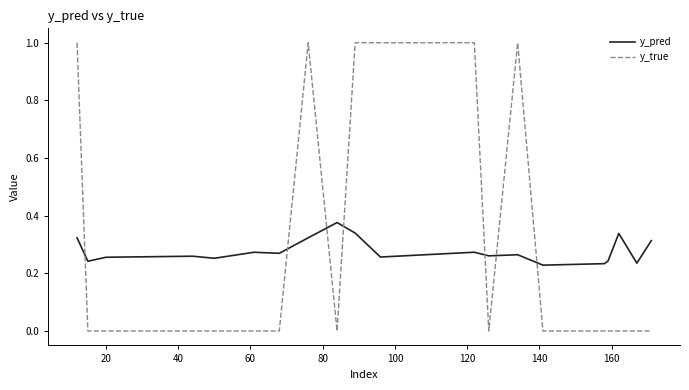

Which series ends up on top after the final intersection of y_true and y_pred?

y_pred